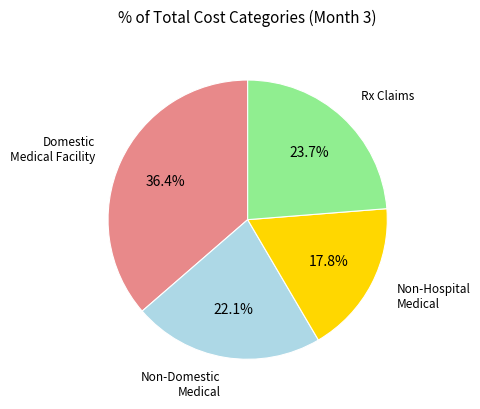

Is there a majority slice in this chart?

No